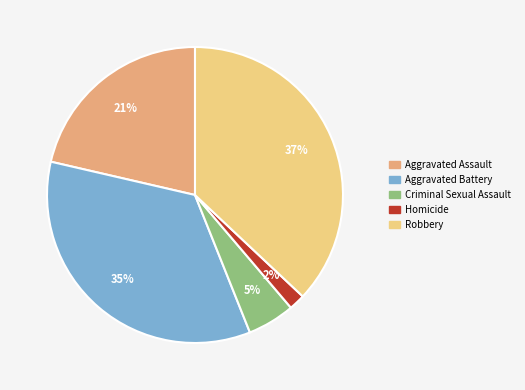

Which category has the biggest portion of the pie?

Robbery